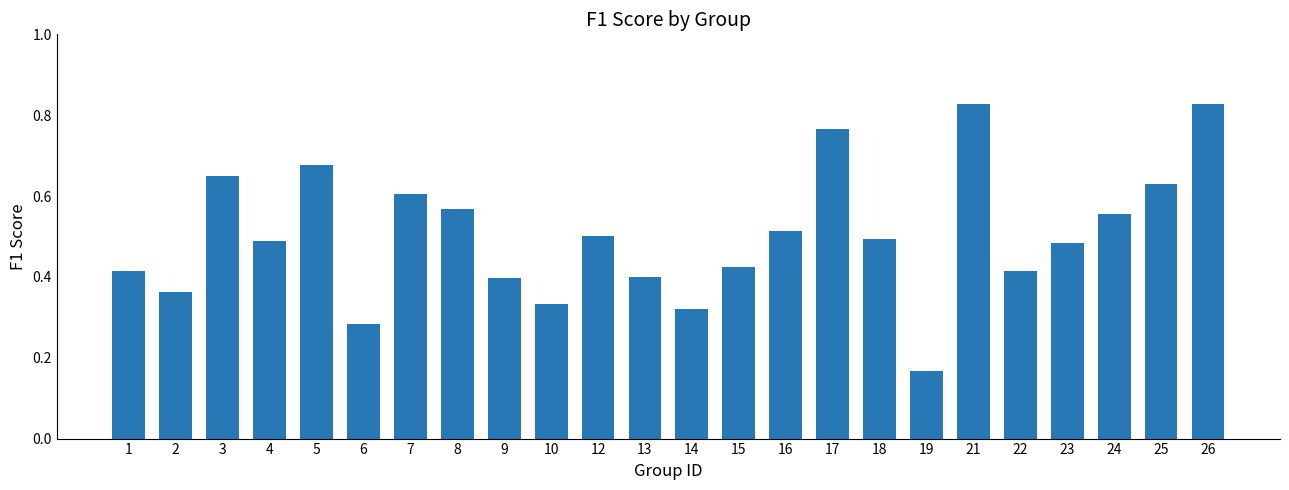

What is the sum of the values at 18 and 17?

1.3